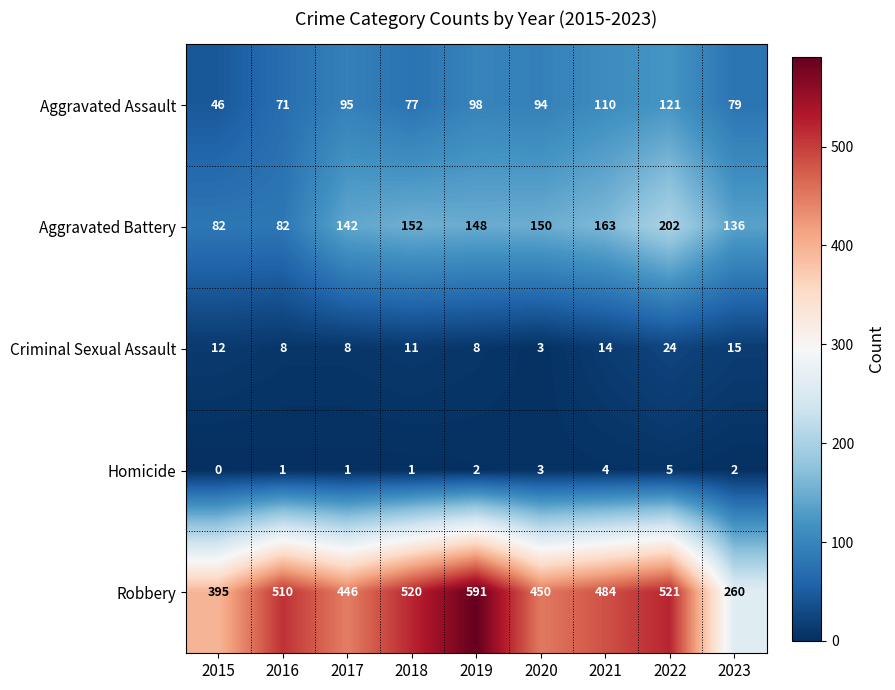

What is the difference between the maximum and minimum values in the Criminal Sexual Assault series?

21